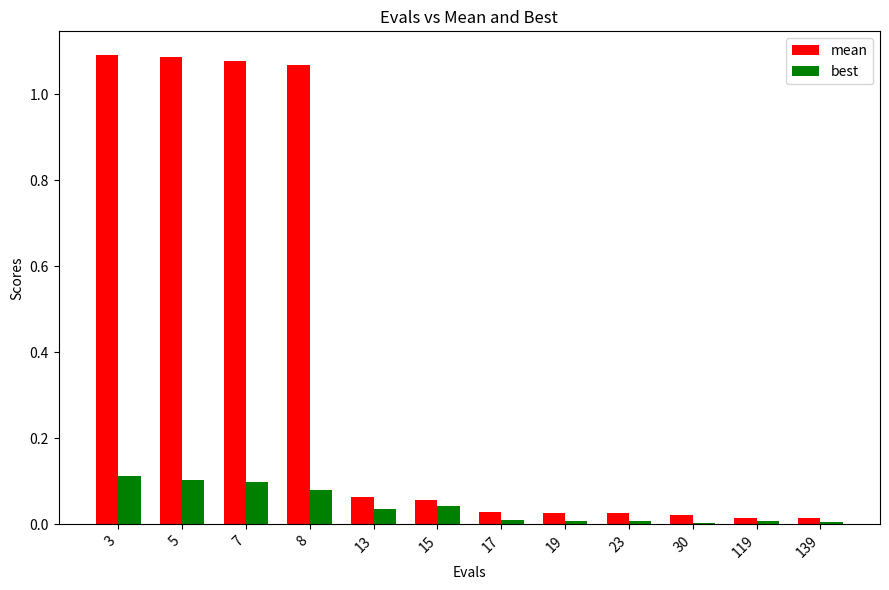

The best series shows 0.0 at 30. True or false?

True